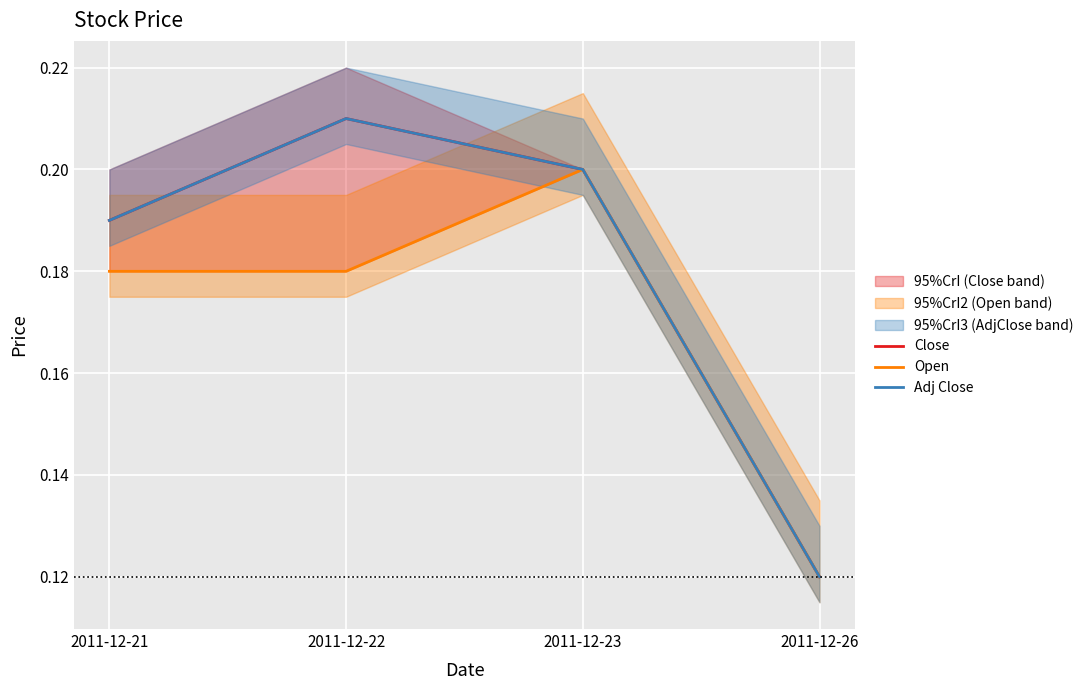

True or false: Close and Open cross at least once.

False